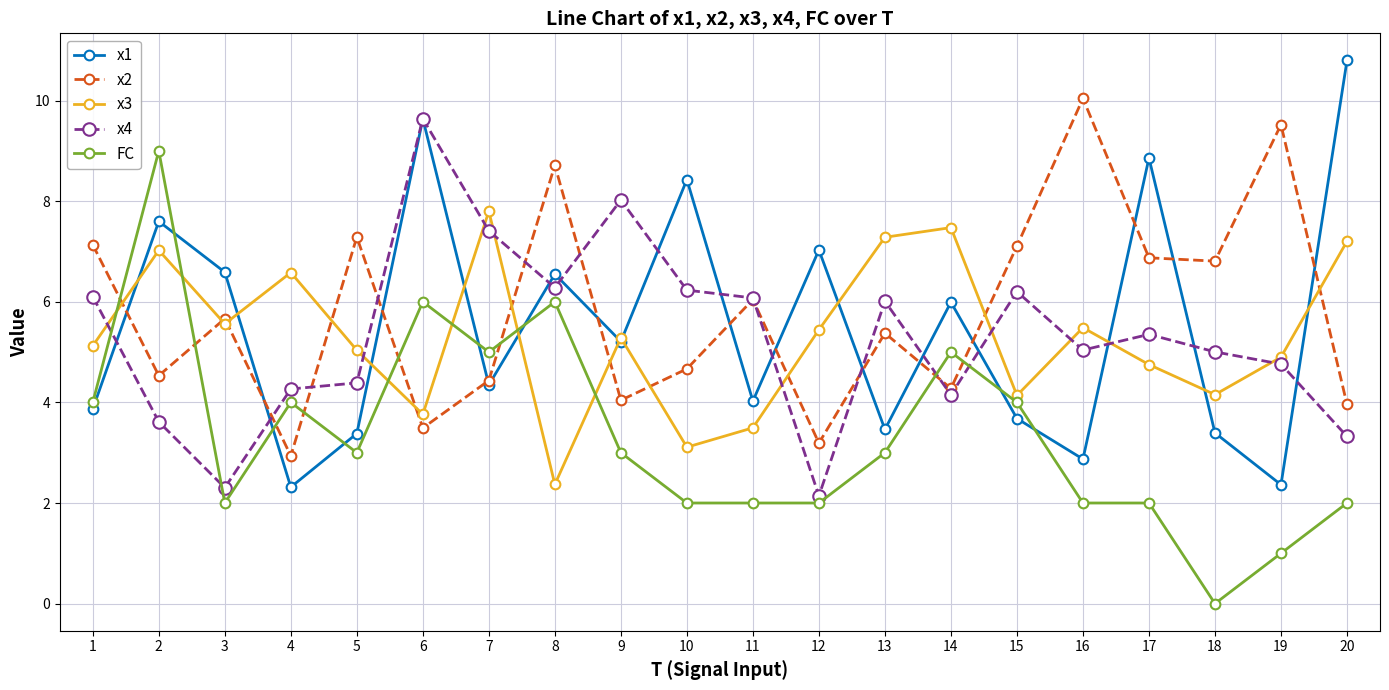

What is the minimum value for x2?

2.9